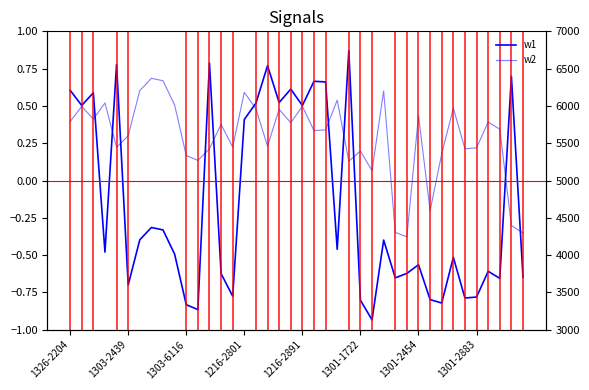

What is the sum of all snr_scaled values?

155056.2